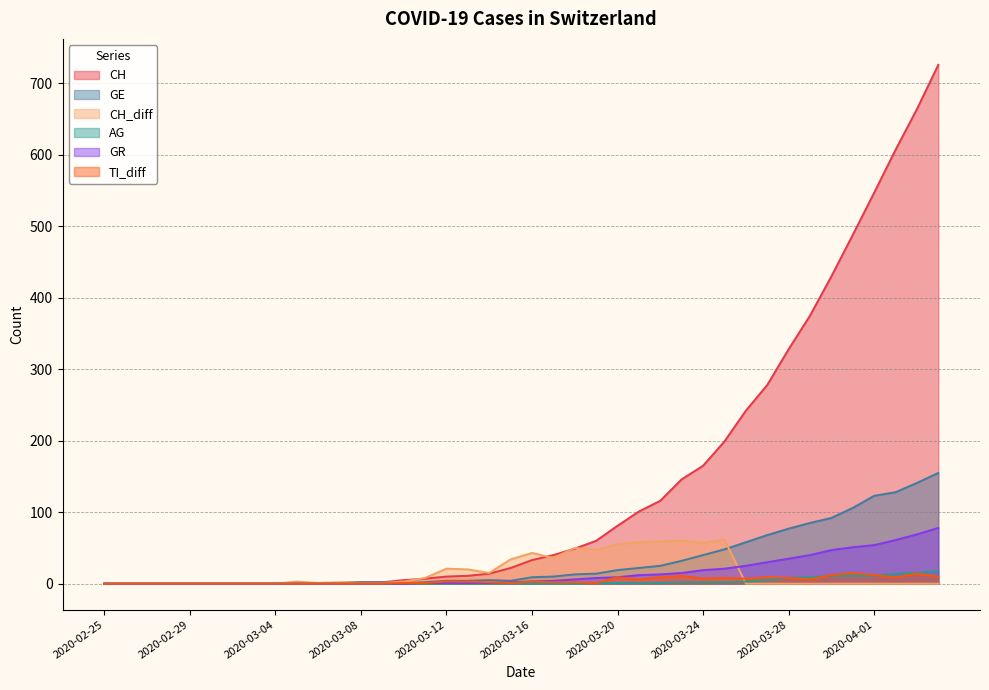

The value of GE at 2020-03-26 is 90. True or false?

False